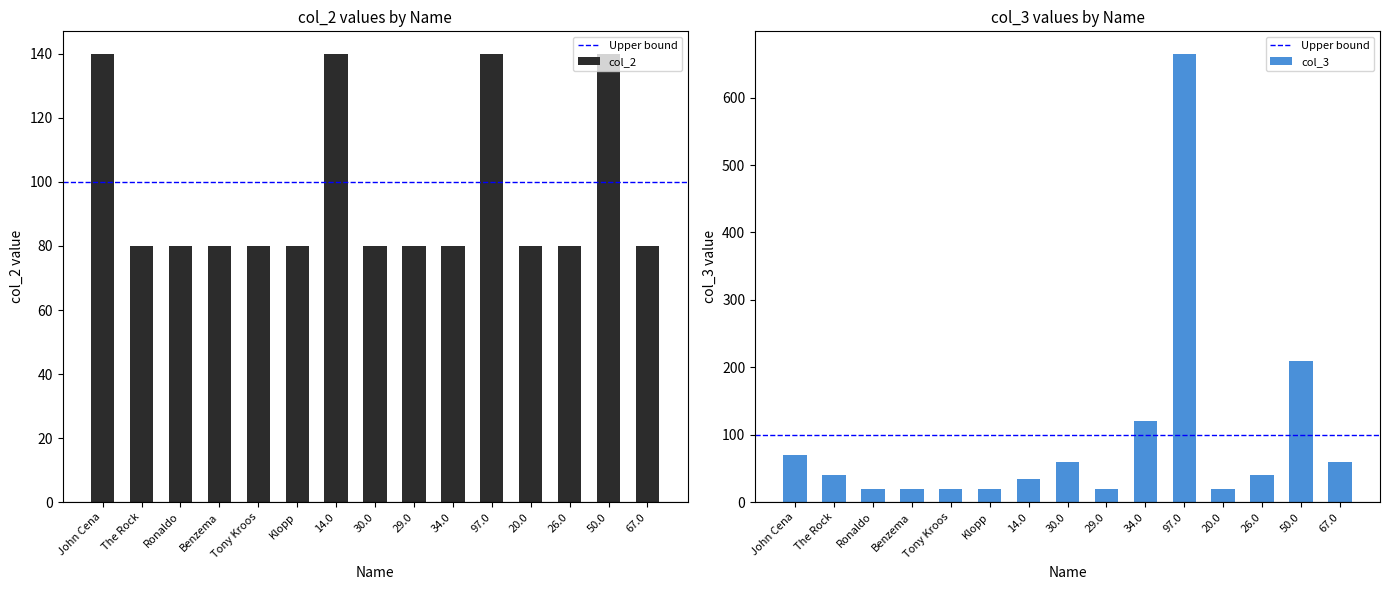

What is the label of the 13th bar from the right?

Ronaldo